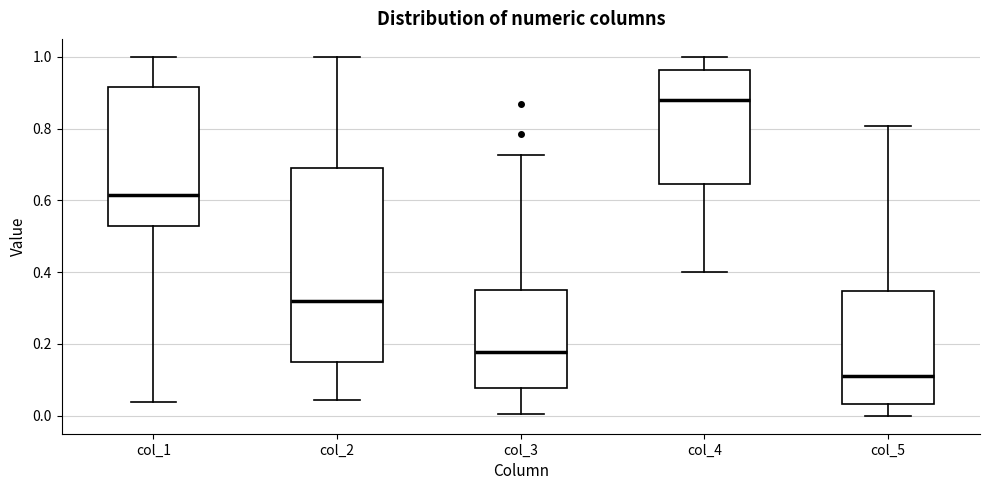

Reading left to right, read every box against the y-axis: the position of its median line, the range the box covers, and the ends of its whiskers. The values are not printed on the chart, so give them approximately, as read against the axis.

col_1: median 0.62, box 0.52 to 0.92, whiskers 0.04 to 1.00
col_2: median 0.32, box 0.14 to 0.70, whiskers 0.04 to 1.00
col_3: median 0.18, box 0.08 to 0.36, whiskers 0.00 to 0.72
col_4: median 0.88, box 0.64 to 0.96, whiskers 0.40 to 1.00
col_5: median 0.12, box 0.04 to 0.34, whiskers 0.00 to 0.80